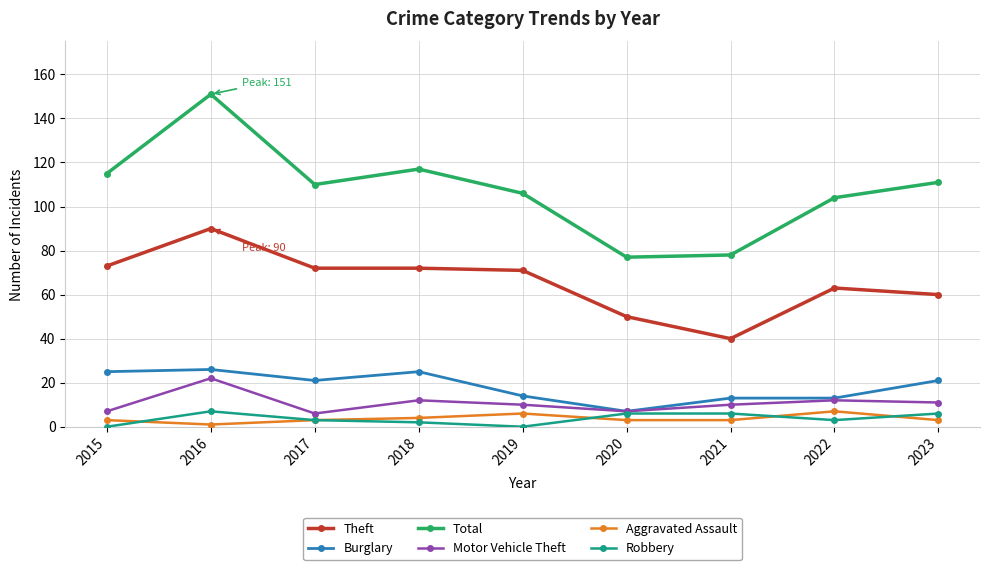

The value of Total at 2022 is 104. True or false?

True